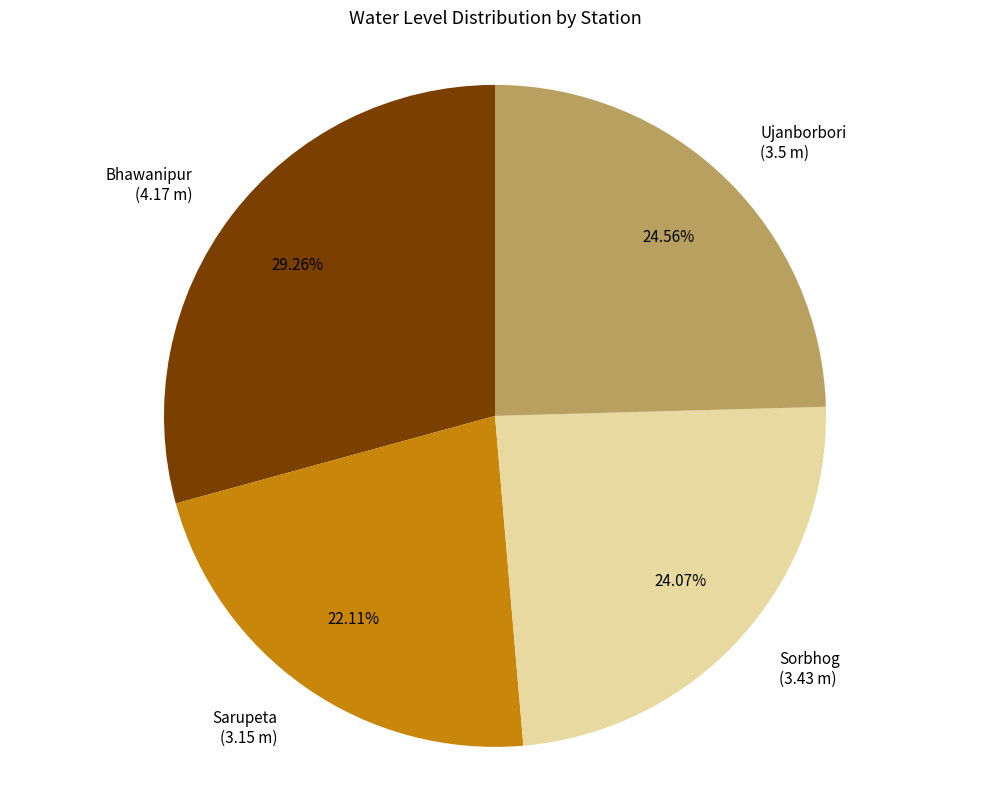

Is there any slice that represents more than half of the pie?

No